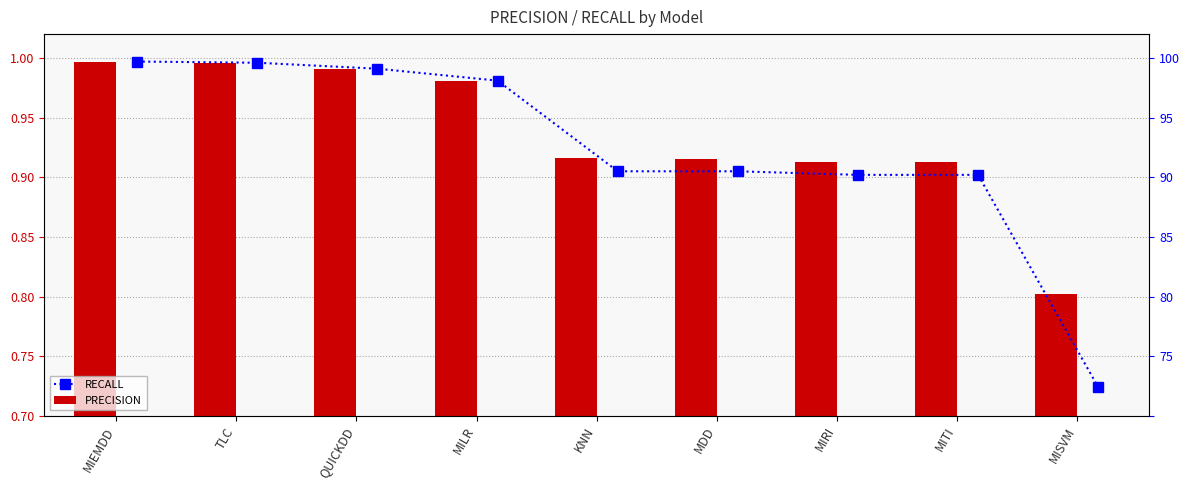

At TLC, list the series in order from largest to smallest.

RECALL, PRECISION